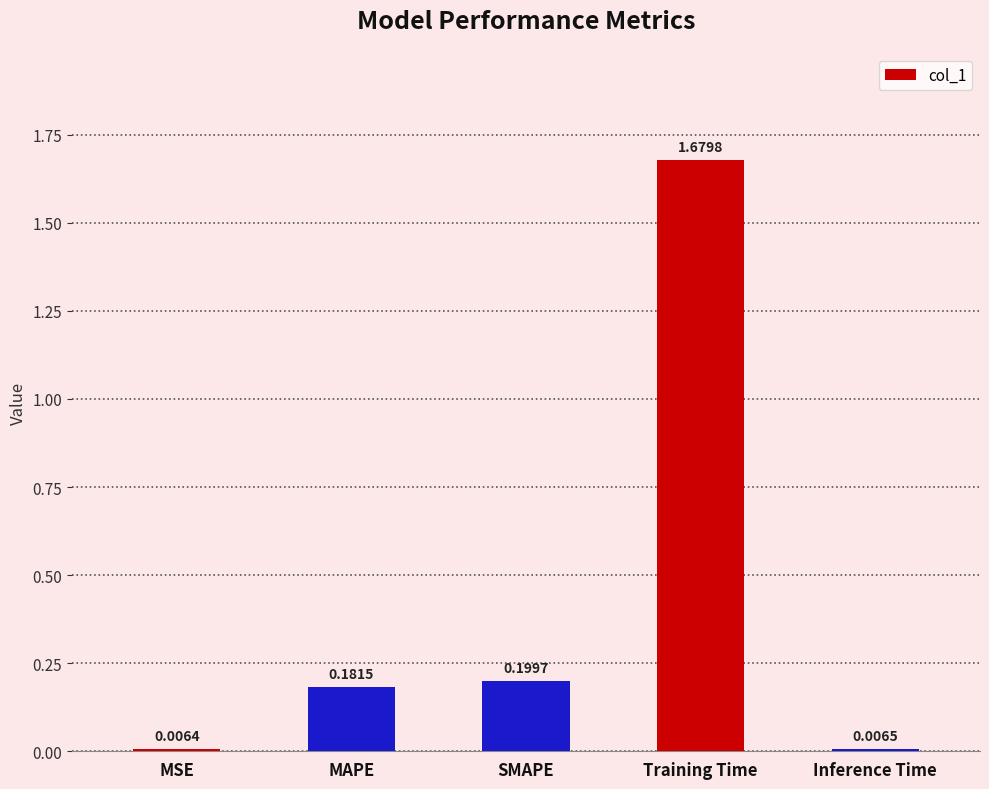

What is the average value?

0.4